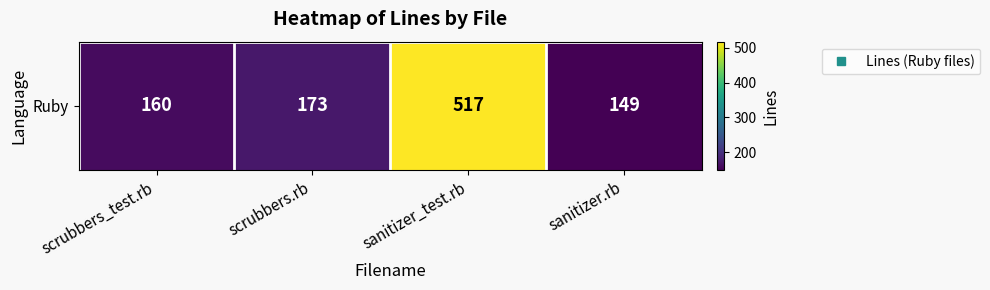

What is the difference between the maximum and second lowest values?

357